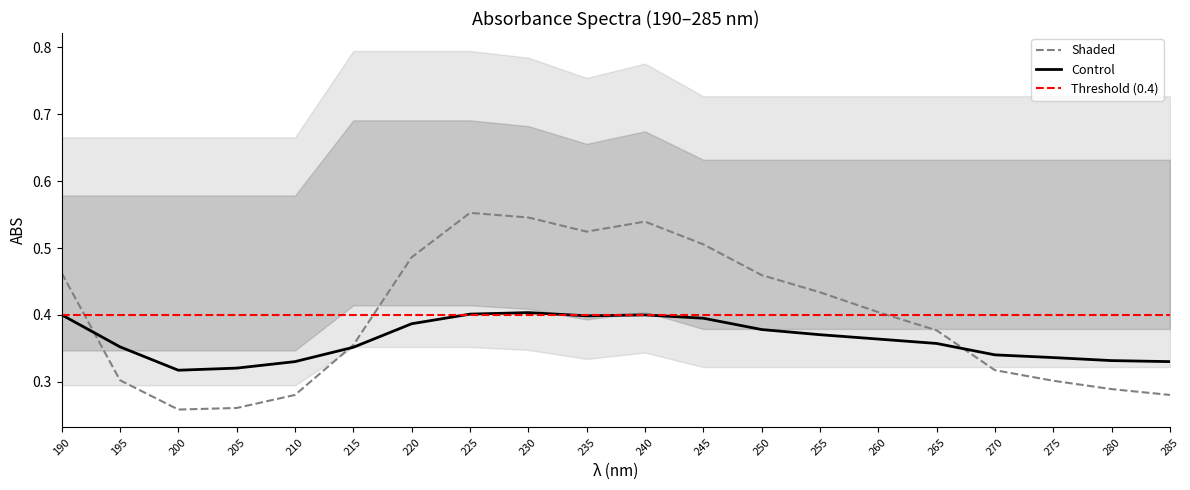

Where do 6-HFlavone-B-D-G and CAPE first cross each other?

190 and 195